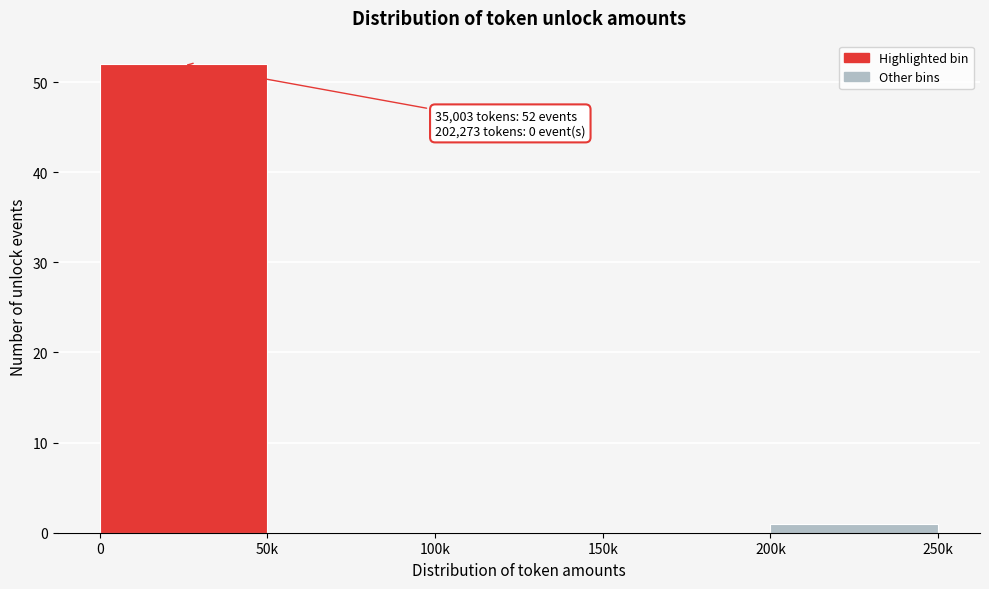

Reading right to left, transcribe all the data shown in this chart.

200k=1	150k=0	100k=0	50k=0	0=52